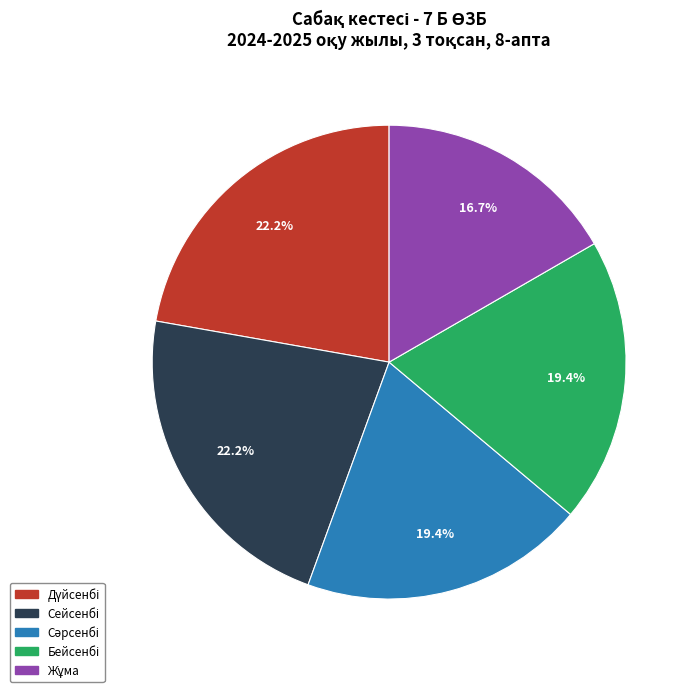

Is there a majority slice in this chart?

No